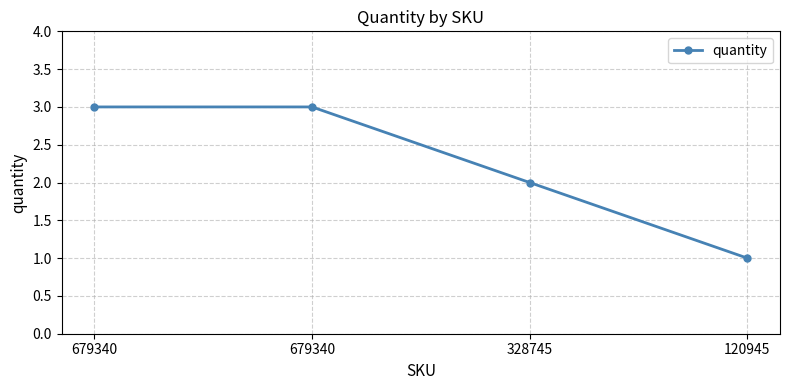

True or false: there are more than 2 points higher than both neighbors.

False